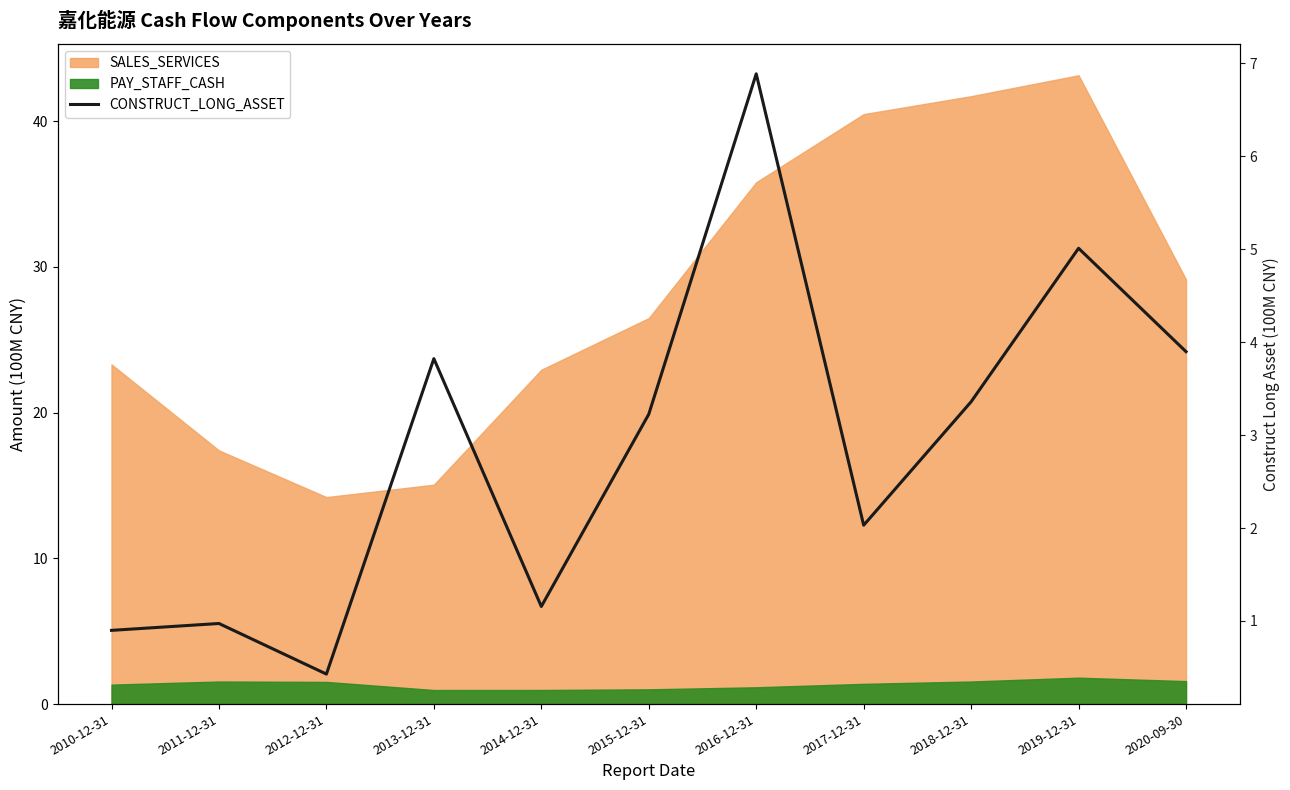

True or false: the data shows 3.9 at 2020-09-30.

True